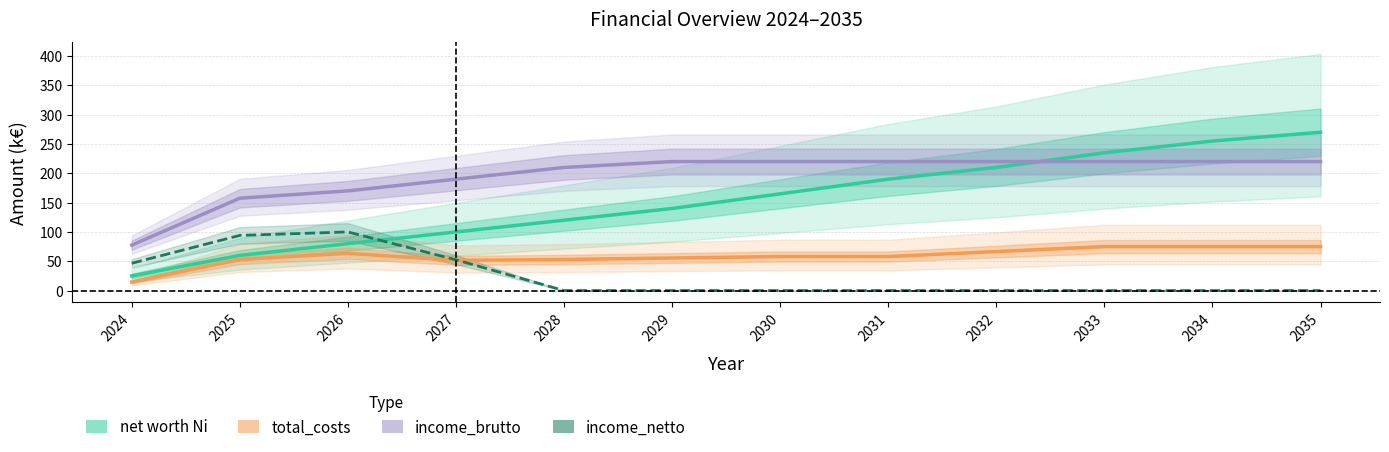

Reading right to left, transcribe all the data shown in this chart.

net worth Ni: 2035=270.0	2034=255.0	2033=235.0	2032=210.0	2031=190.0	2030=165.0	2029=140.0	2028=120.0	2027=100.0	2026=80.0	2025=60.0	2024=25.0
total_costs: 2035=75.0	2034=75.0	2033=75.0	2032=66.5	2031=58.0	2030=58.0	2029=55.5	2028=53.0	2027=51.5	2026=63.5	2025=53.1	2024=14.6
income_brutto: 2035=220.0	2034=220.0	2033=220.0	2032=220.0	2031=220.0	2030=220.0	2029=220.0	2028=210.0	2027=190.0	2026=170.0	2025=157.5	2024=77.5
income_netto: 2035=0.0	2034=0.0	2033=0.0	2032=0.0	2031=0.0	2030=0.0	2029=0.0	2028=0.0	2027=52.5	2026=100.0	2025=94.1	2024=46.6